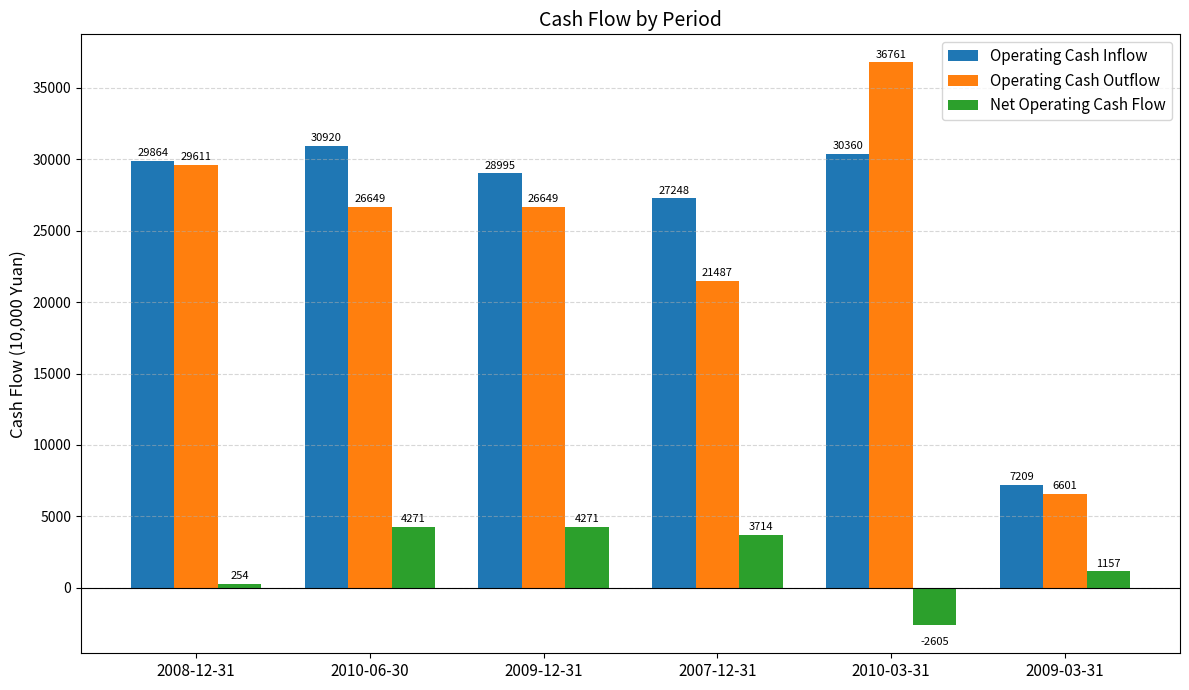

What position from the left is 2010-06-30?

2